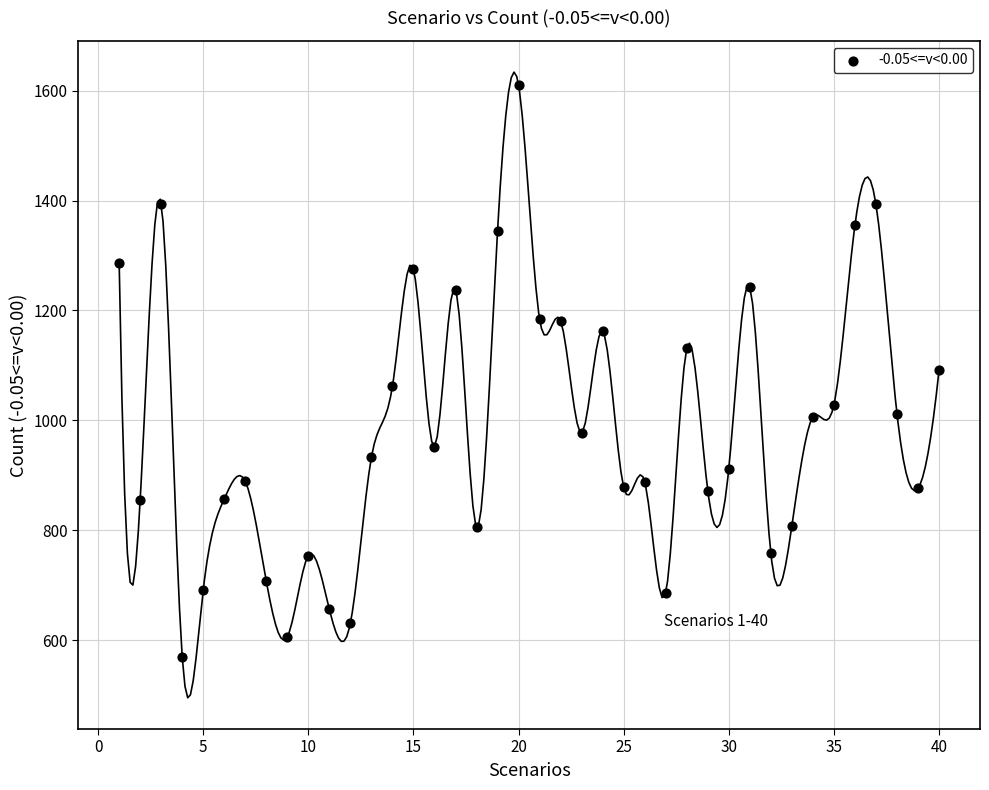

What is the range of X values (max minus min)?

39